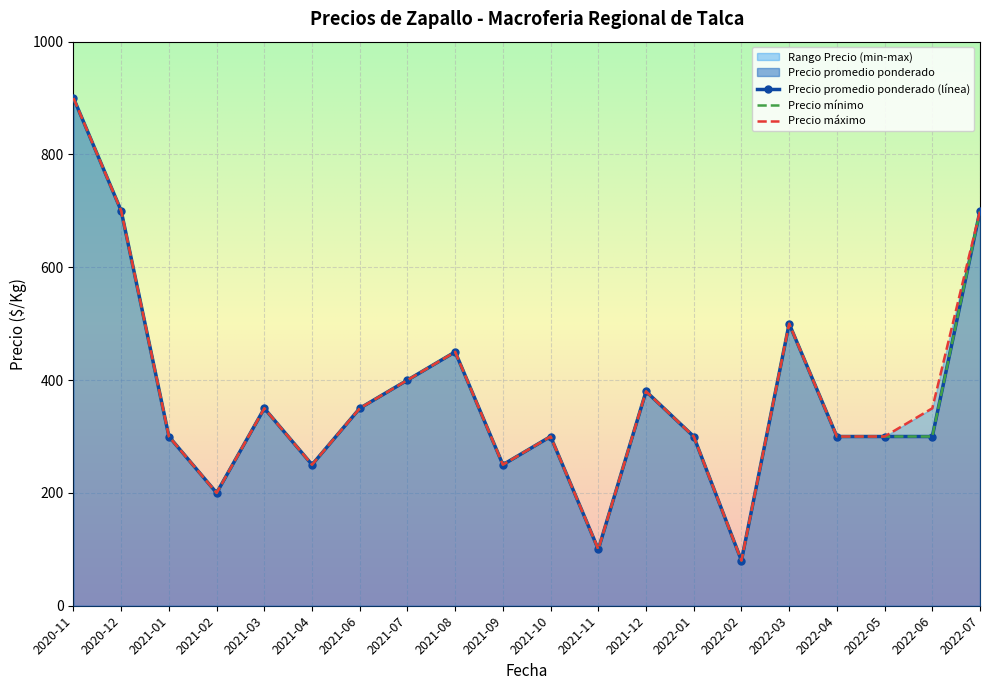

Where does the Precio minimo series first go above 300?

2020-11